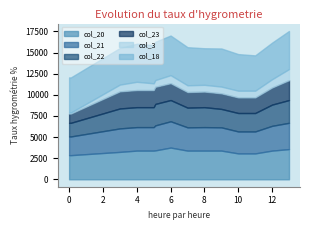

Between 0.0 and 10.0, which is larger?

10.0